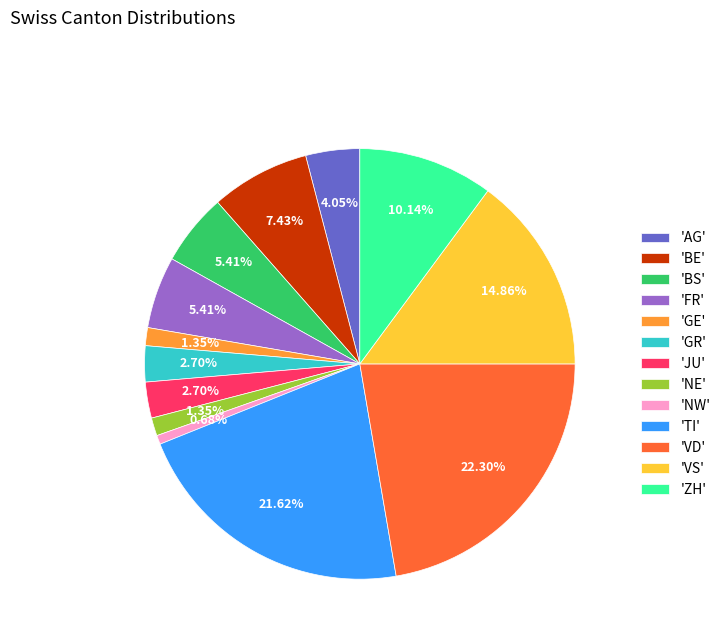

Does 'AG' represent more than half of the total?

No